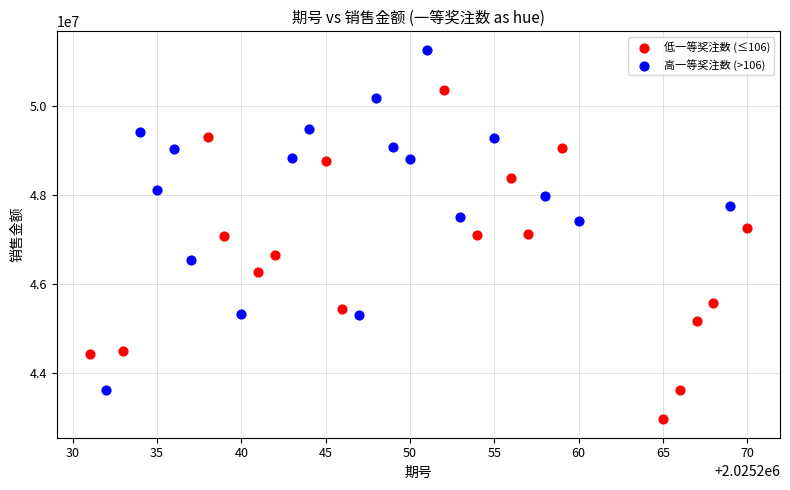

Which series contains the lowest Y value?

低一等奖注数 (≤106)